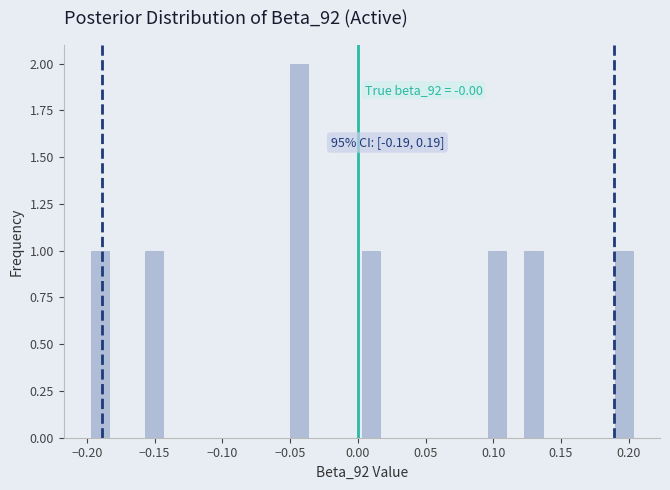

Around what value on the x-axis is the tallest bar? Give the approximate position of its centre, as read against the axis.

-0.045